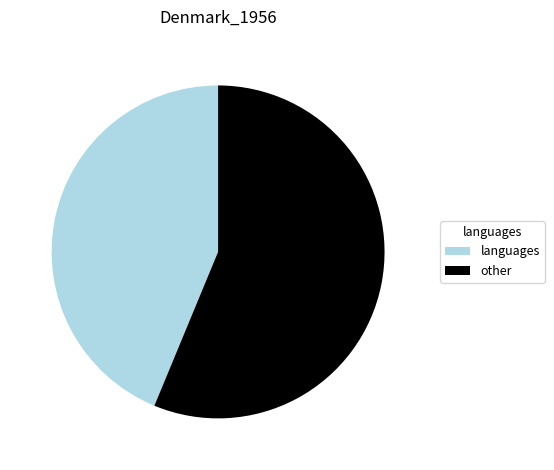

What is the majority slice?

other